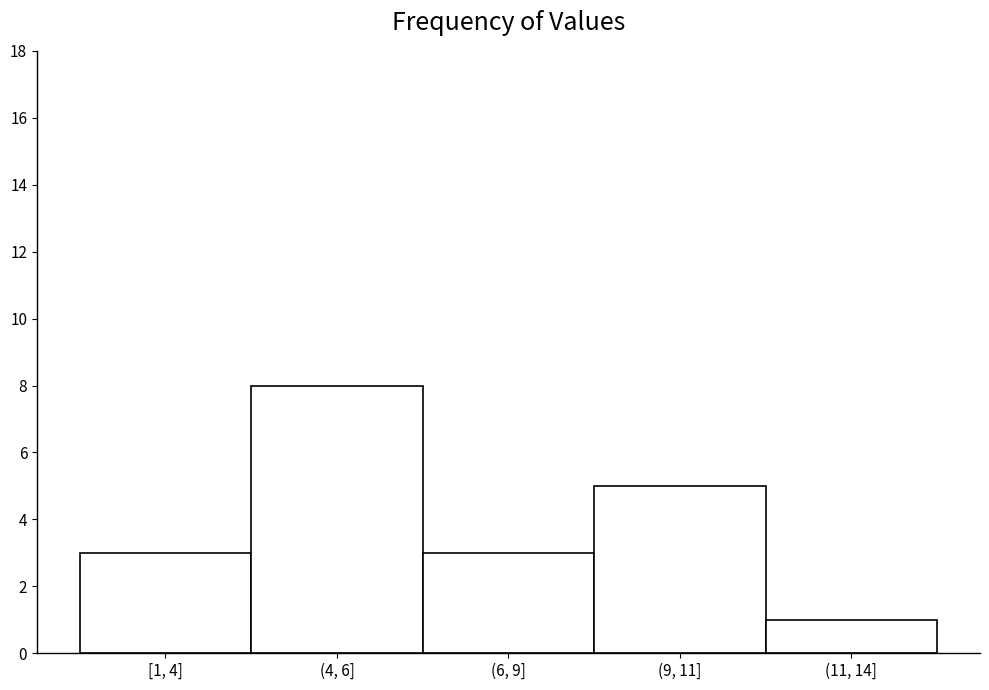

Reading left to right, extract all data points from this chart.

[1, 4]=3	(4, 6]=8	(6, 9]=3	(9, 11]=5	(11, 14]=1